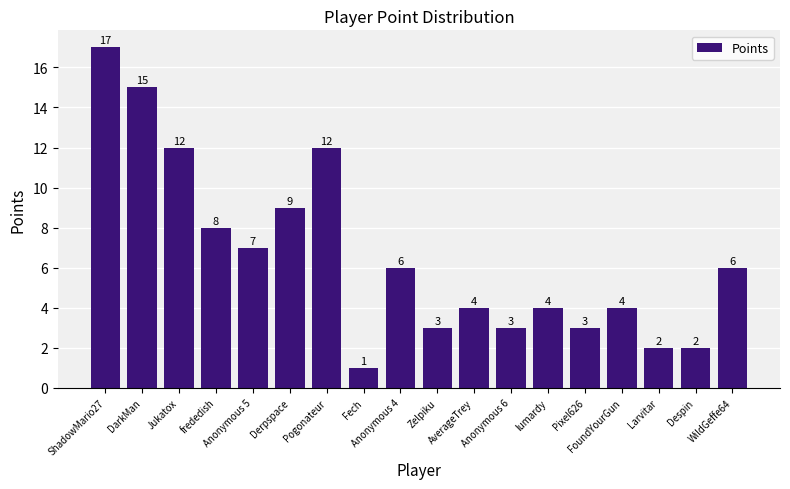

Where does the data first go above 6?

ShadowMario27